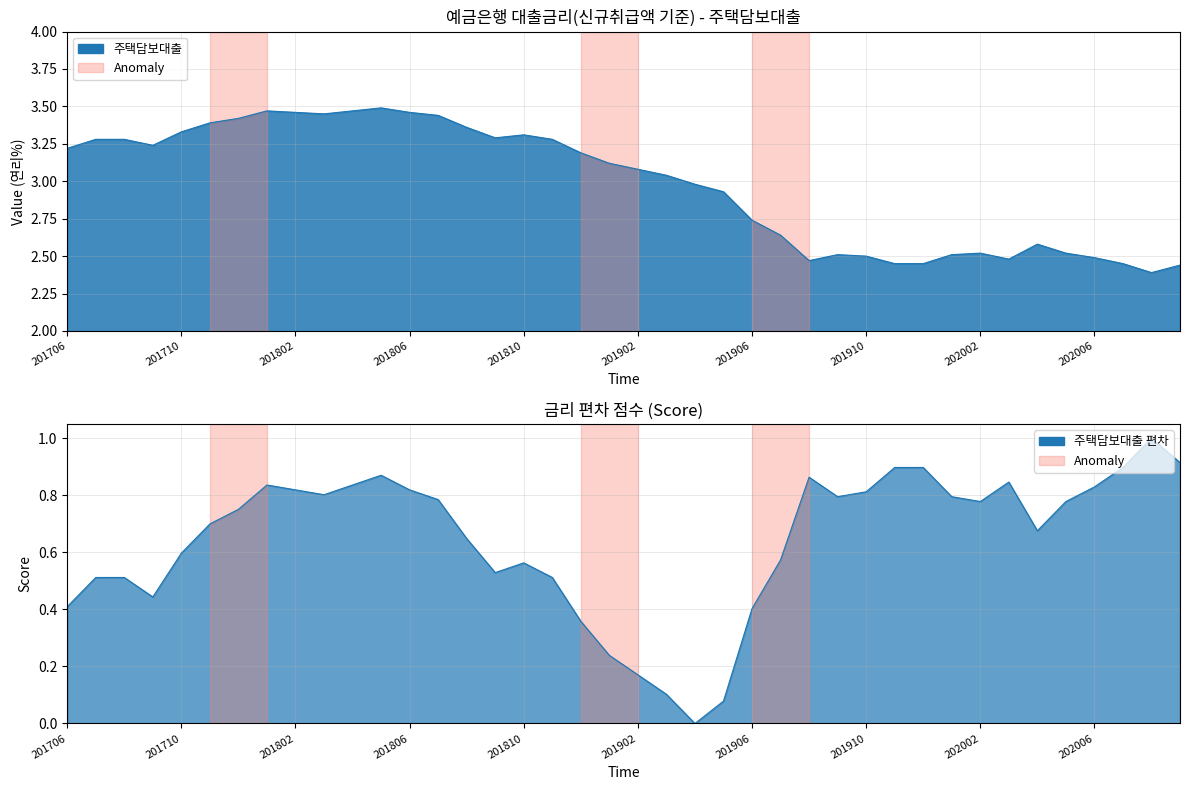

The chart shows a value of 3.5 at 201805. True or false?

True